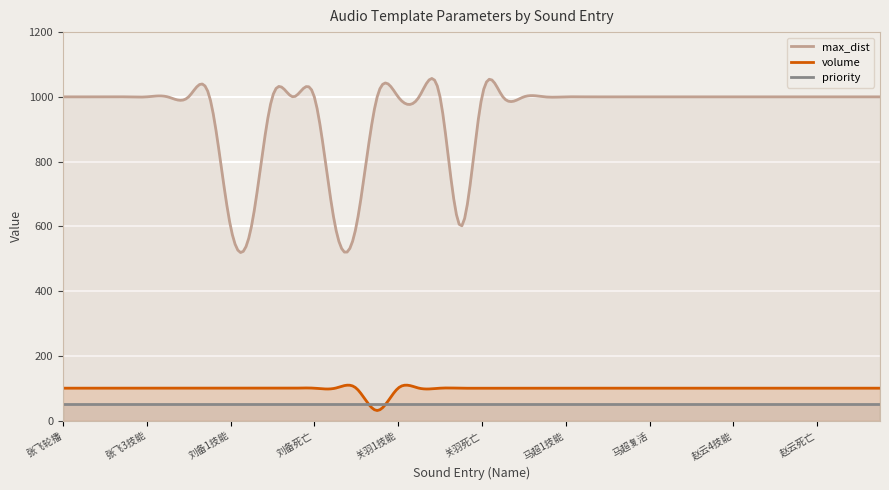

After their last crossing, which series has the higher values: priority or volume?

volume